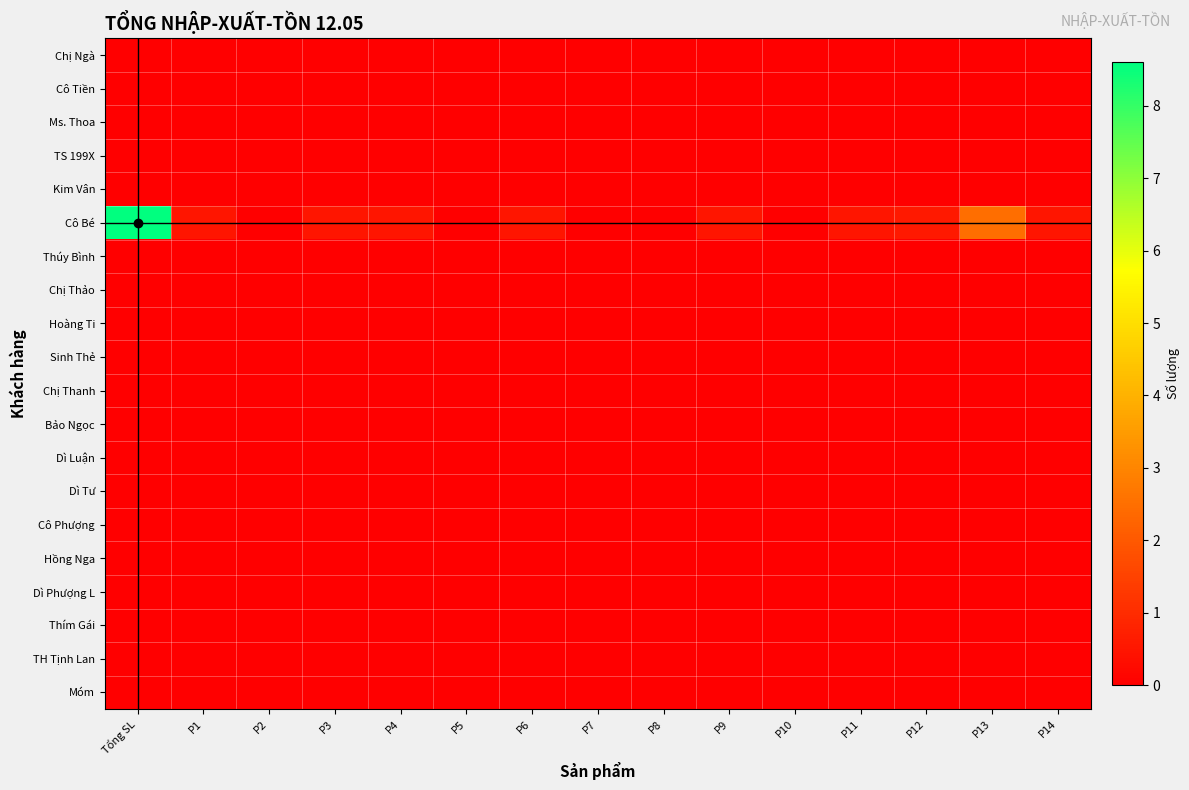

Which has a higher value, P14 or P6?

P14